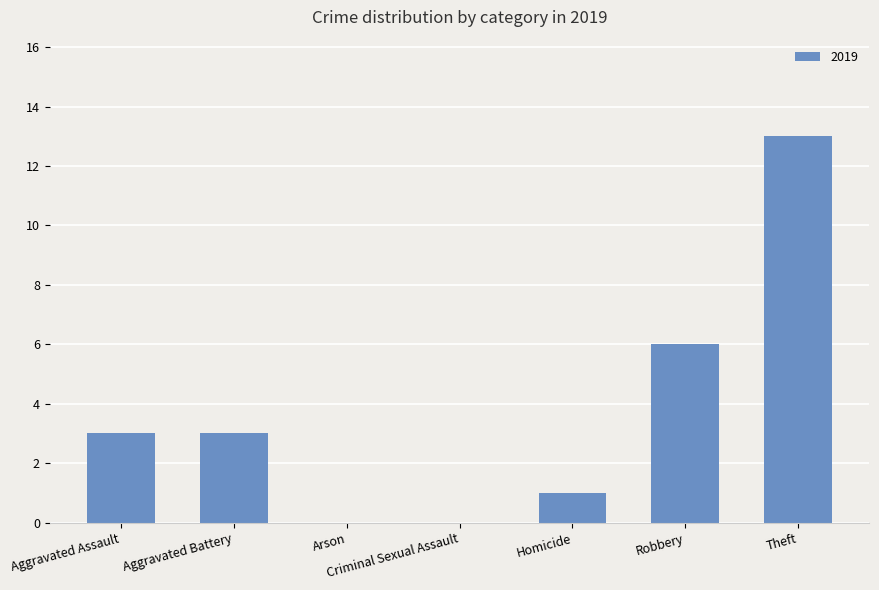

Is it true that the value at Homicide is 2?

False